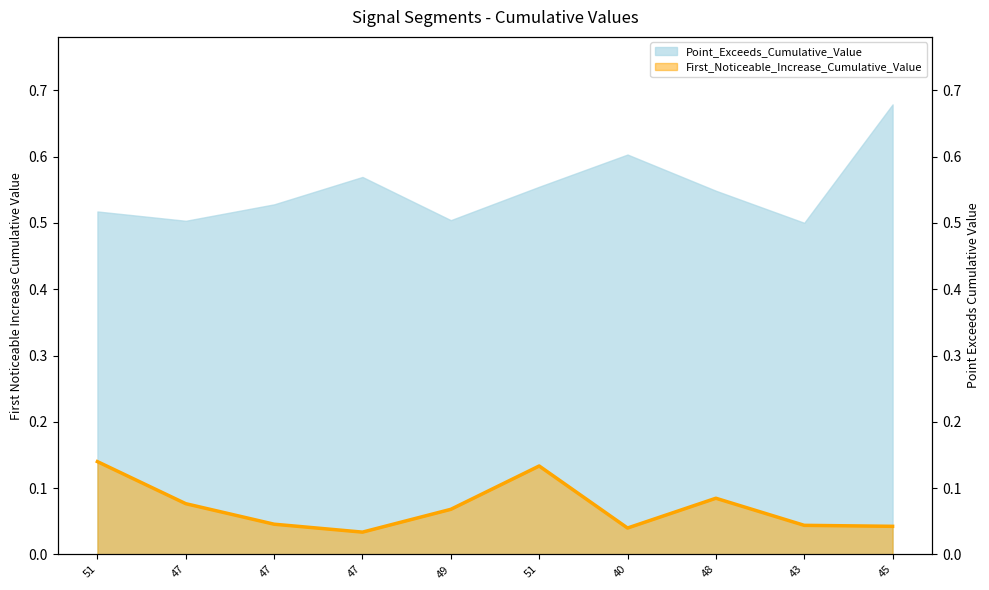

What is the sum of the values at 47 and 51?

0.2